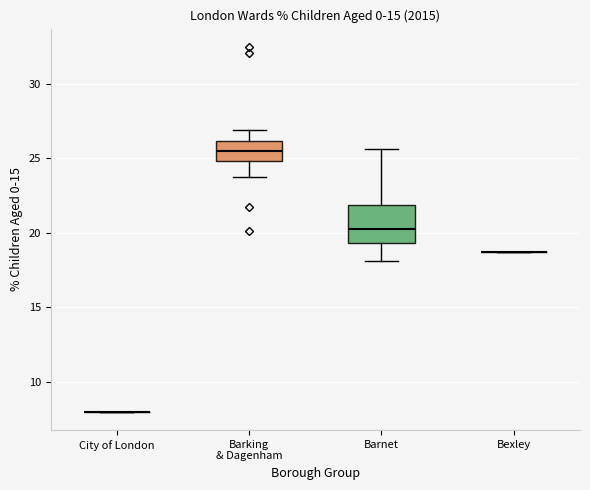

Reading left to right, transcribe this box plot: for each box, give where its median line is, the range the box spans, and where its two whiskers end, as read against the y-axis. The values are not printed on the chart, so give them approximately, as read against the axis.

City of London: box collapsed to a line at 8.0, whiskers 8.0 to 8.0
Barking & Dagenham: median 25.5, box 25.0 to 26.0, whiskers 23.5 to 27.0
Barnet: median 20.0, box 19.5 to 22.0, whiskers 18.0 to 25.5
Bexley: box collapsed to a line at 18.5, whiskers 18.5 to 18.5